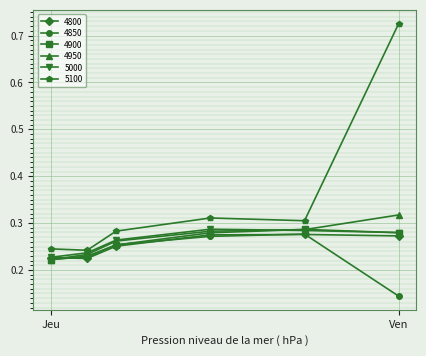

In 4800, how many points are lower than both neighbors (excluding endpoints)?

1